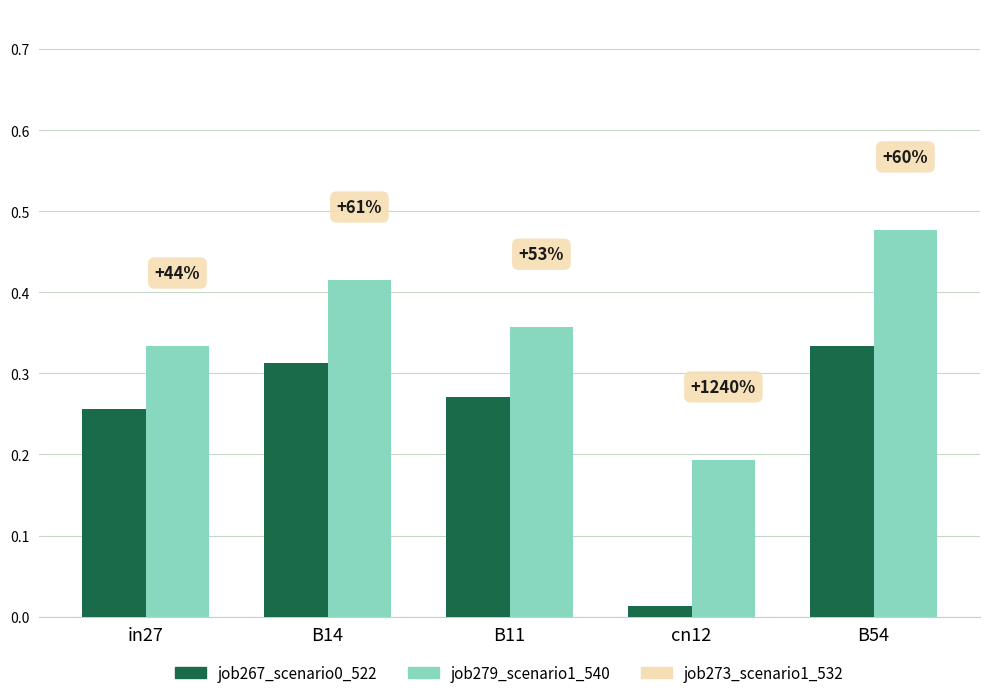

How many bars are there in each group?

2